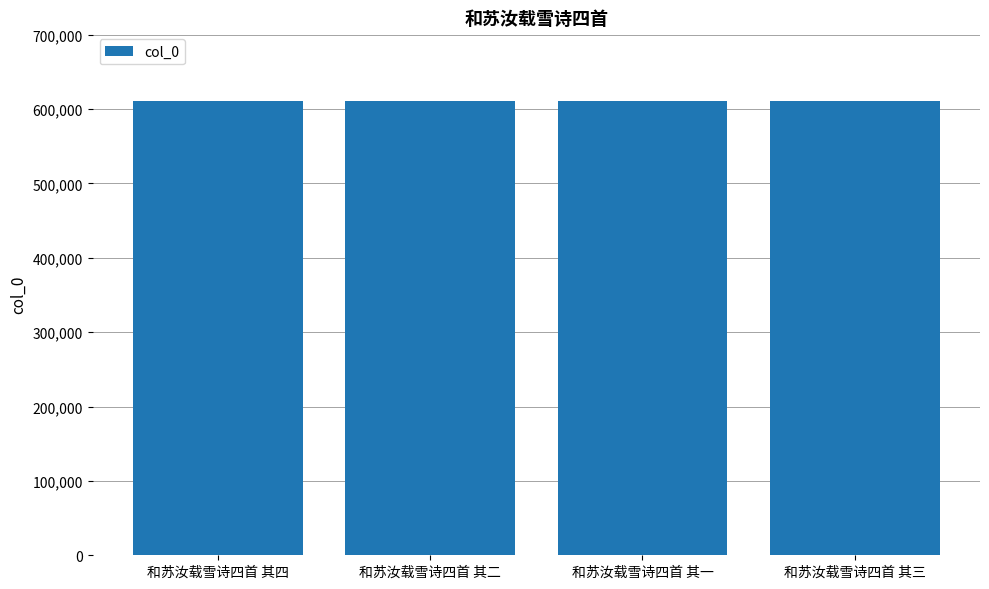

How many values are between 611394 and 611396?

3